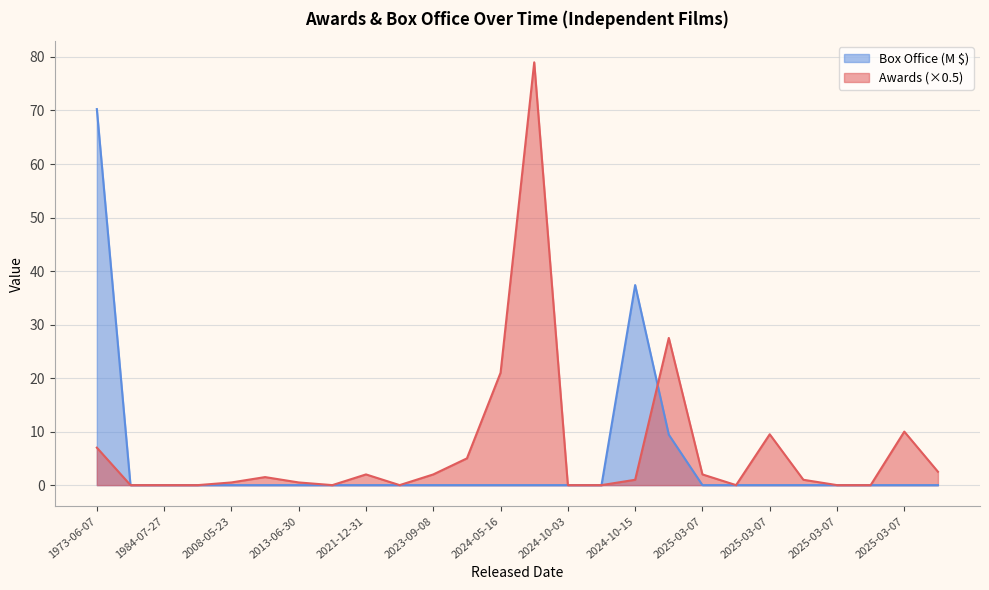

At 2023-09-08, list the series in order from smallest to largest.

Box Office (M $), Awards (×0.5)